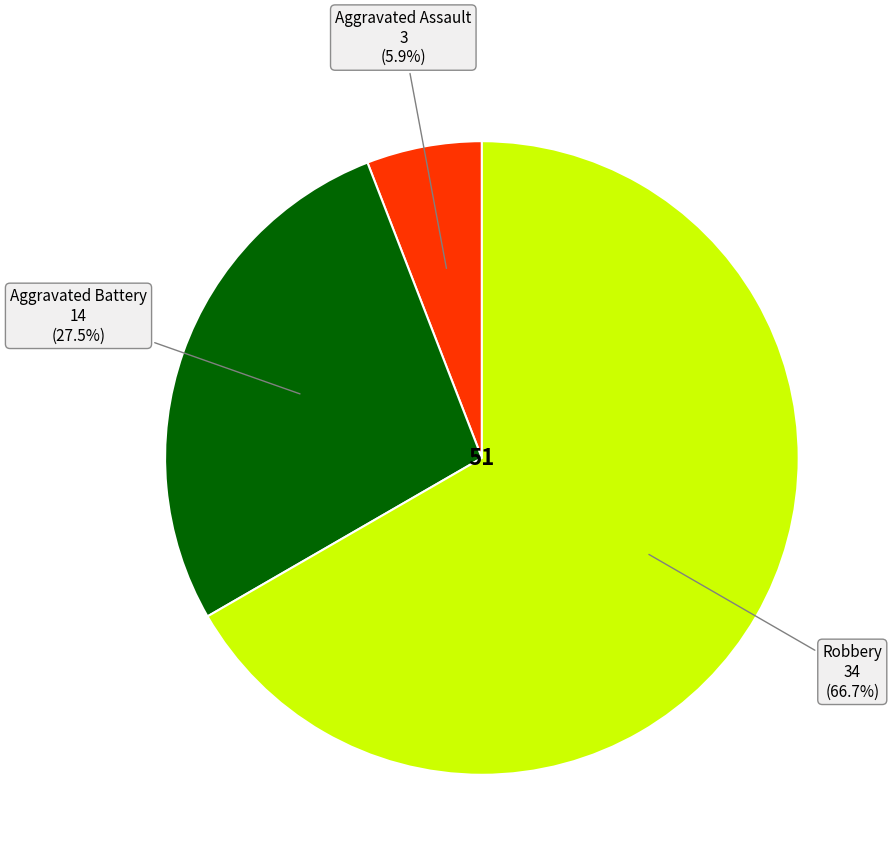

Does any single category account for the majority?

Yes